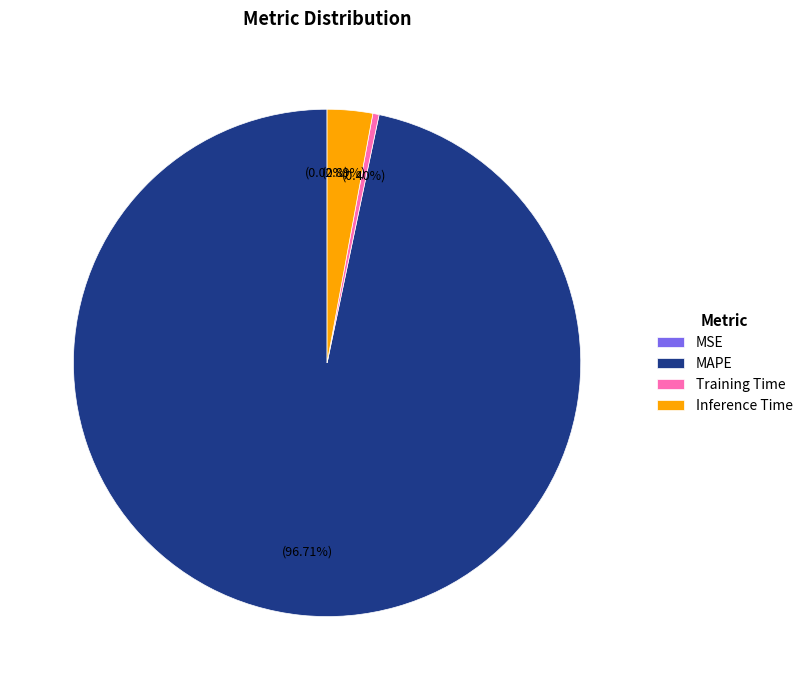

What is the largest slice in the pie chart?

MAPE